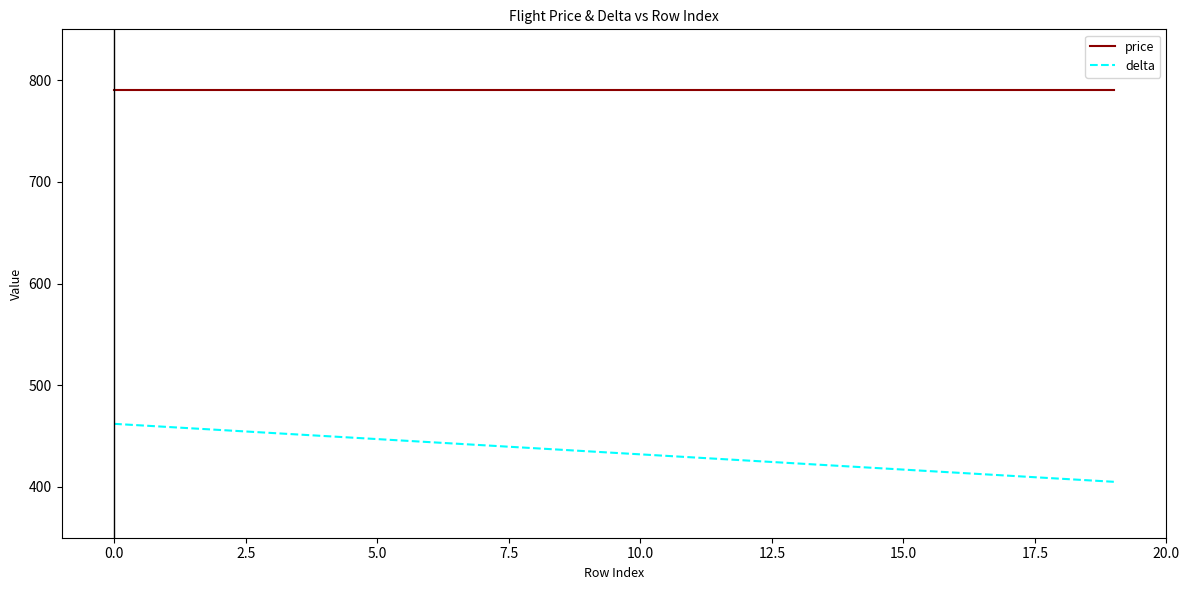

How many lines are shown in the chart?

2